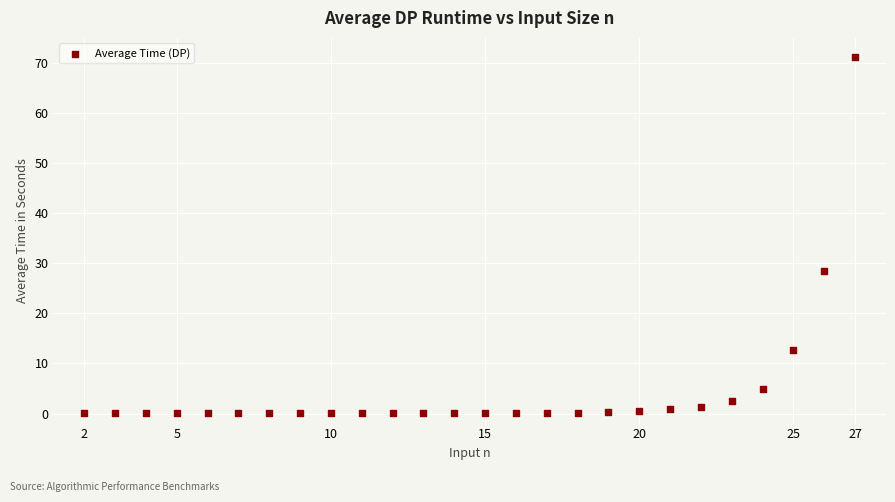

What is the range of Y values (max minus min)?

71.1